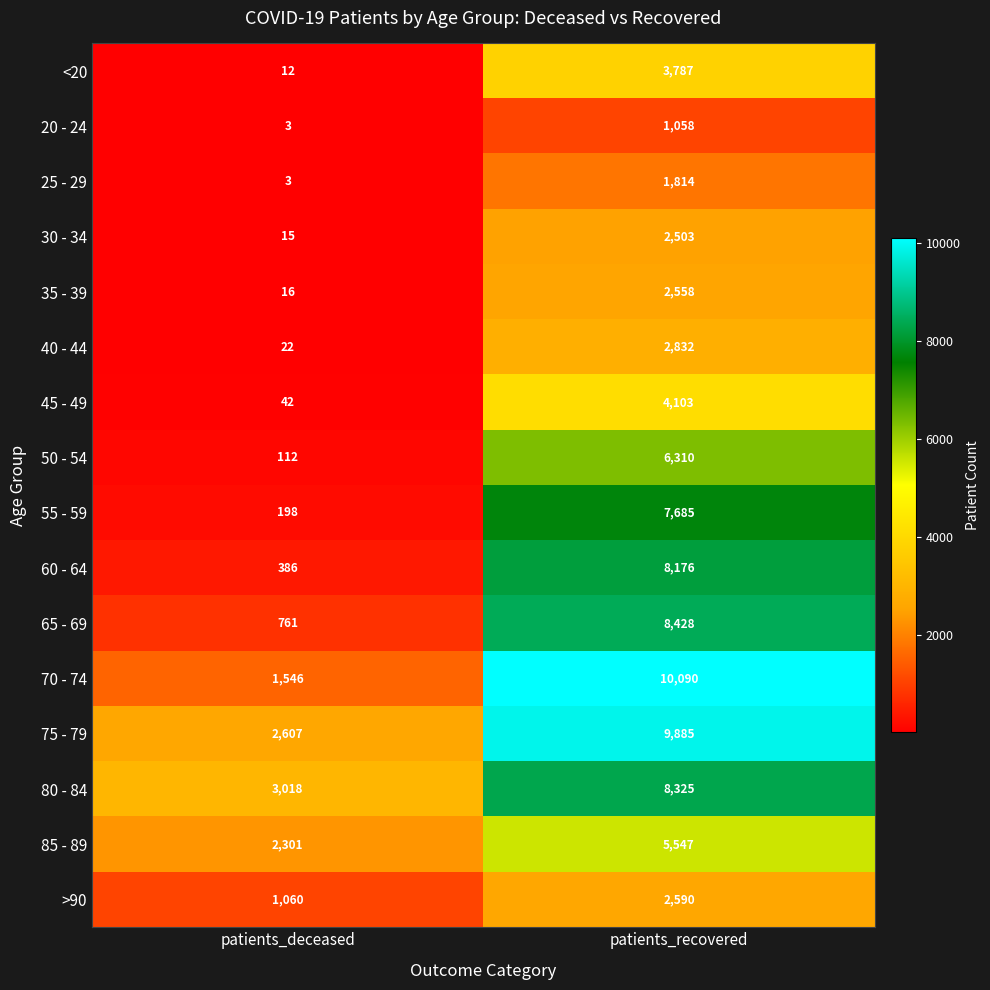

What is the minimum value shown in the chart?

3